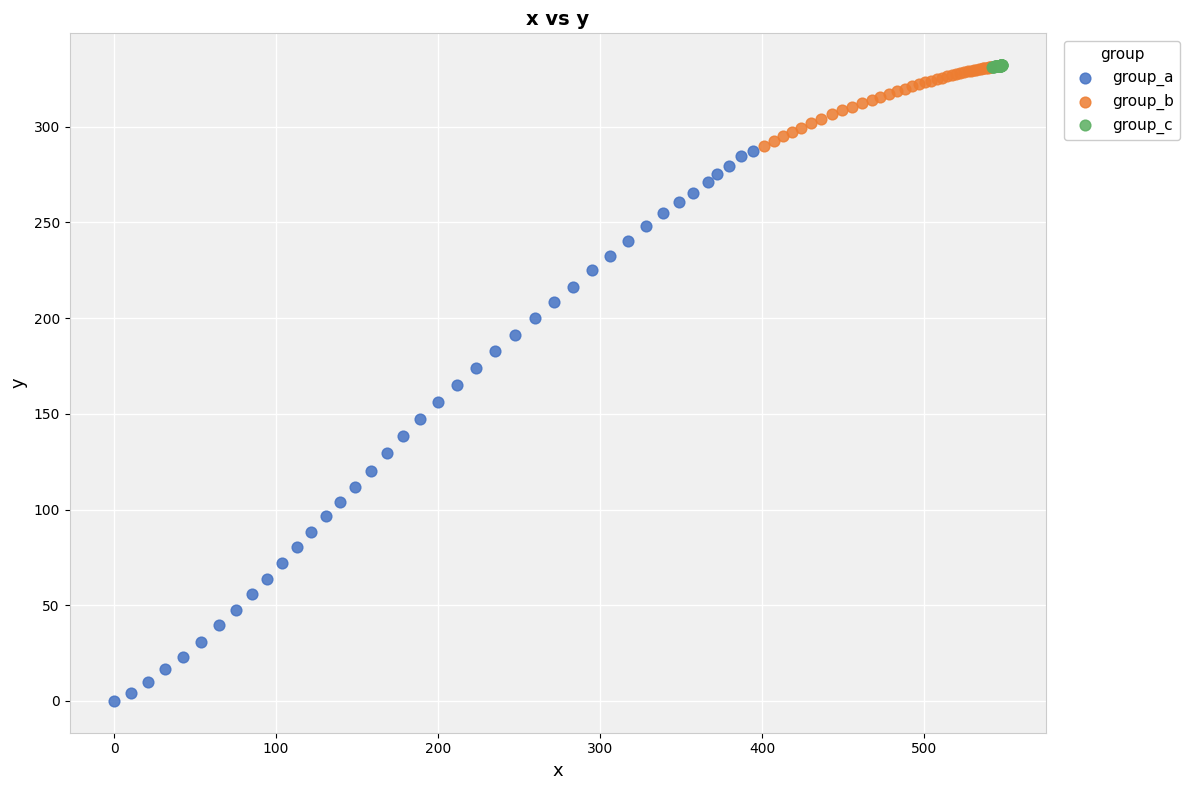

What are all the series names shown in the legend?

group_a, group_b, group_c